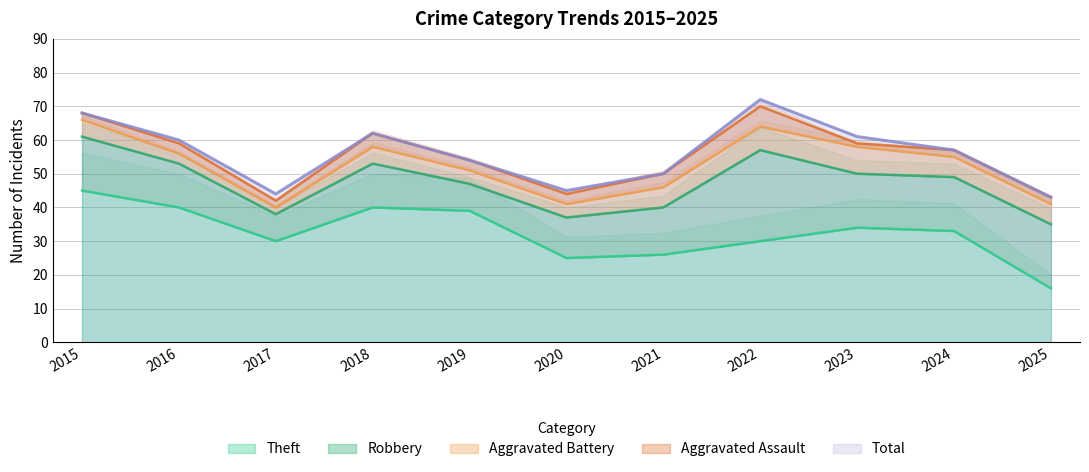

At how many categories does at least one series exceed 29?

11